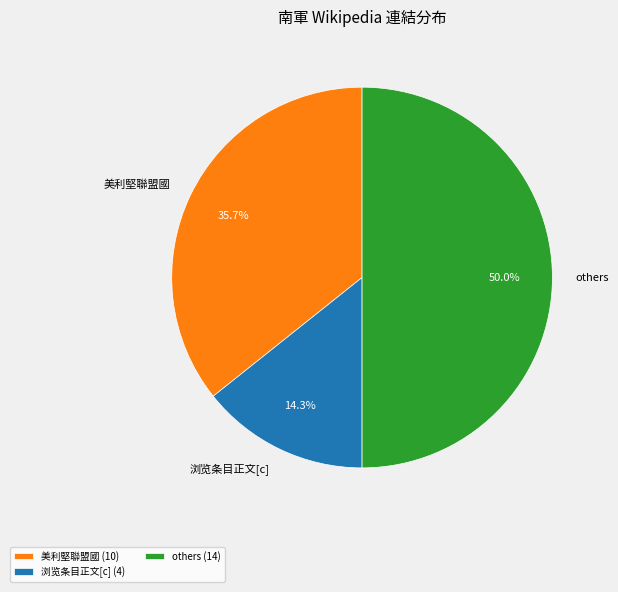

What percentage do 美利堅聯盟國 and others together represent?

85.7%